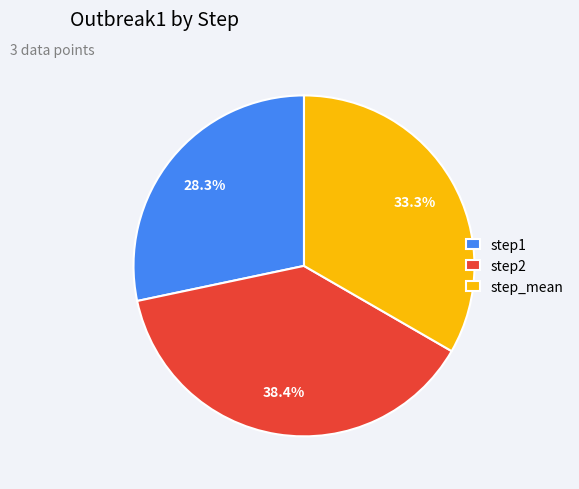

What percentage do step_mean and step1 together represent?

61.6%